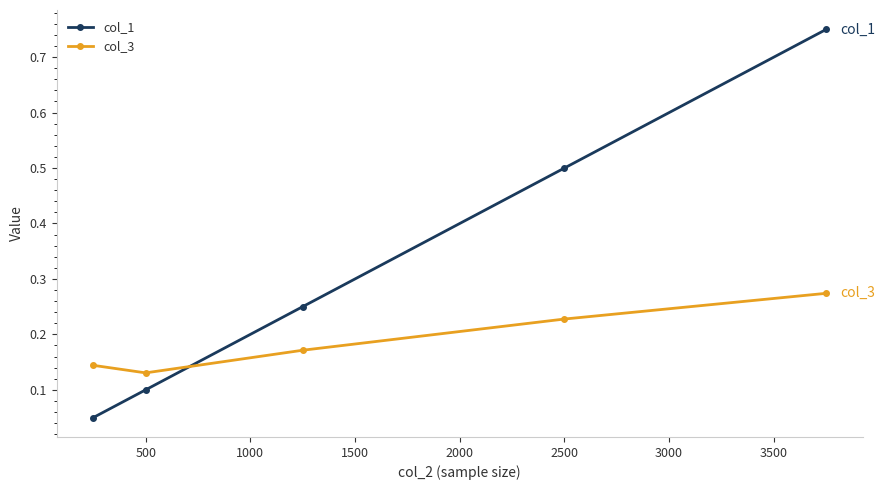

After their last crossing, which series has the higher values: col_3 or col_1?

col_1